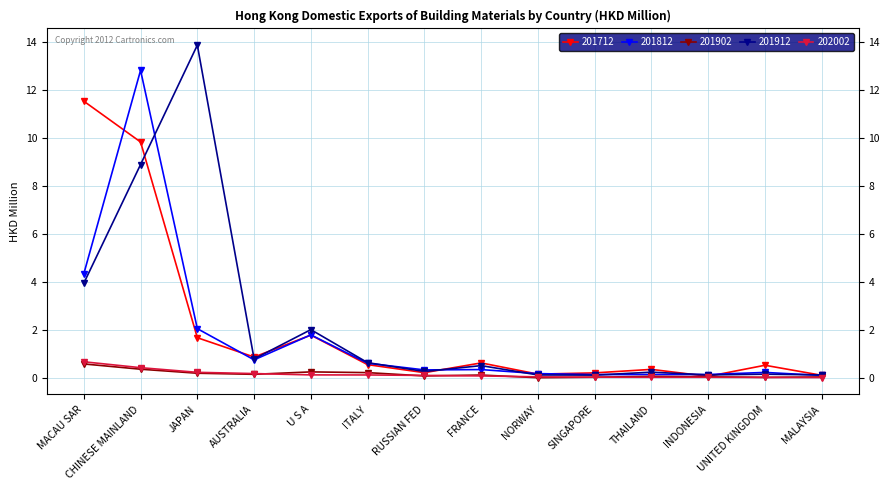

At which category is the sum across all series the highest?

CHINESE MAINLAND